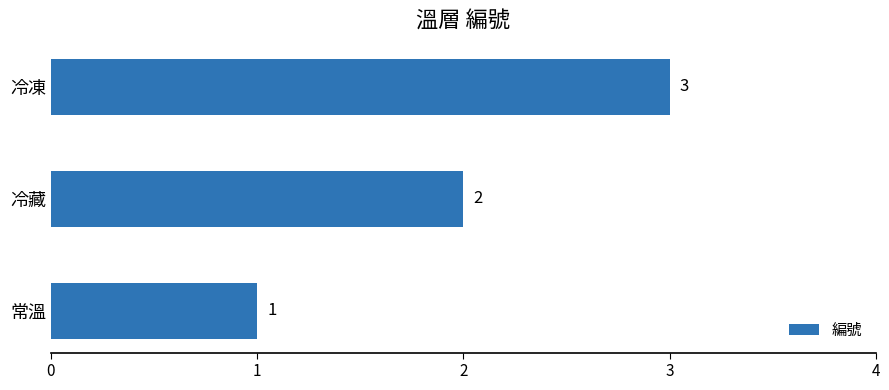

Between 冷藏 and 常溫, which is larger?

冷藏